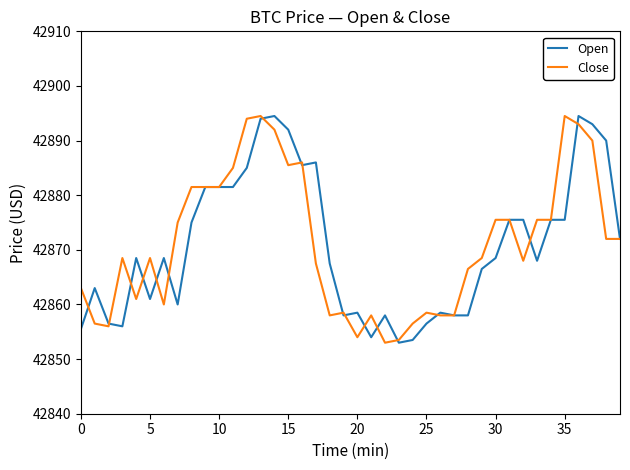

What is the maximum value shown in the chart?

42894.5